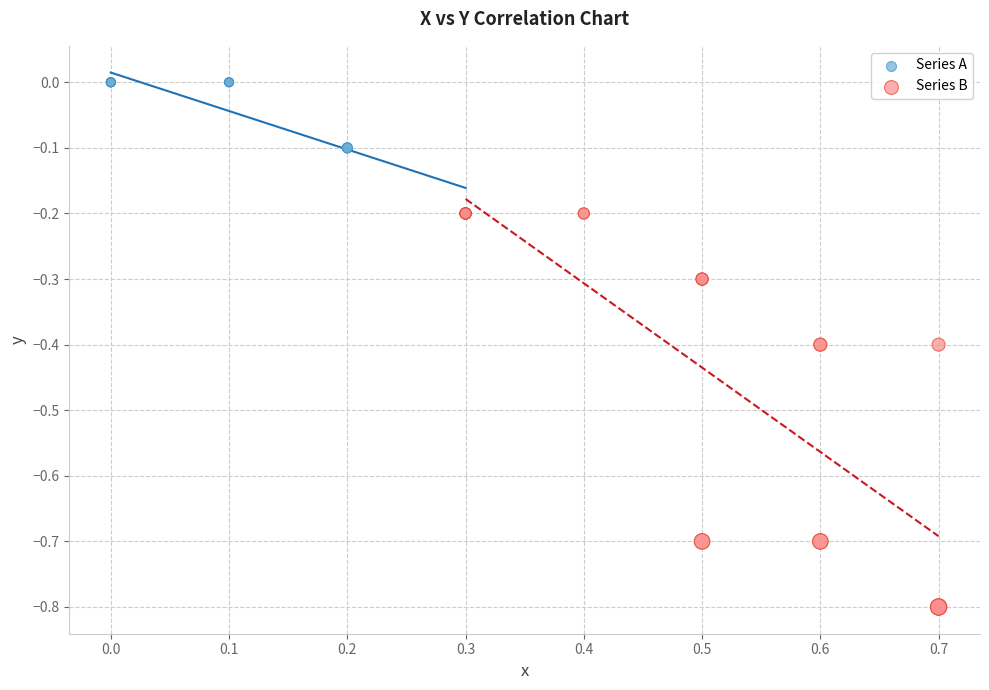

Which series has the widest spread of Y values?

Series B